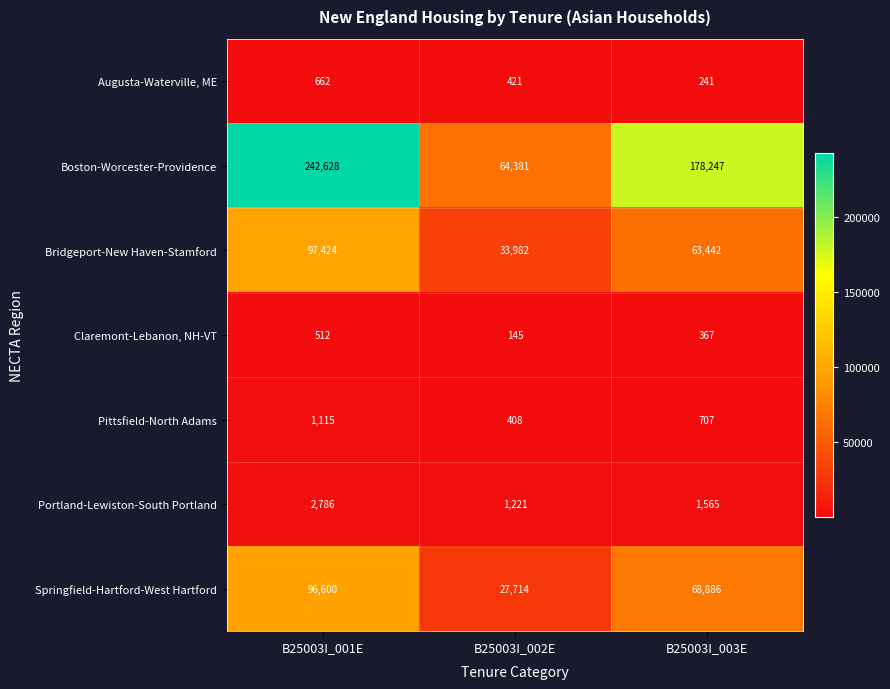

Reading right to left, extract all data points from this chart.

Augusta-Waterville, ME: B25003I_003E=241	B25003I_002E=421	B25003I_001E=662
Boston-Worcester-Providence: B25003I_003E=178247	B25003I_002E=64381	B25003I_001E=242628
Bridgeport-New Haven-Stamford: B25003I_003E=63442	B25003I_002E=33982	B25003I_001E=97424
Claremont-Lebanon, NH-VT: B25003I_003E=367	B25003I_002E=145	B25003I_001E=512
Pittsfield-North Adams: B25003I_003E=707	B25003I_002E=408	B25003I_001E=1115
Portland-Lewiston-South Portland: B25003I_003E=1565	B25003I_002E=1221	B25003I_001E=2786
Springfield-Hartford-West Hartford: B25003I_003E=68886	B25003I_002E=27714	B25003I_001E=96600